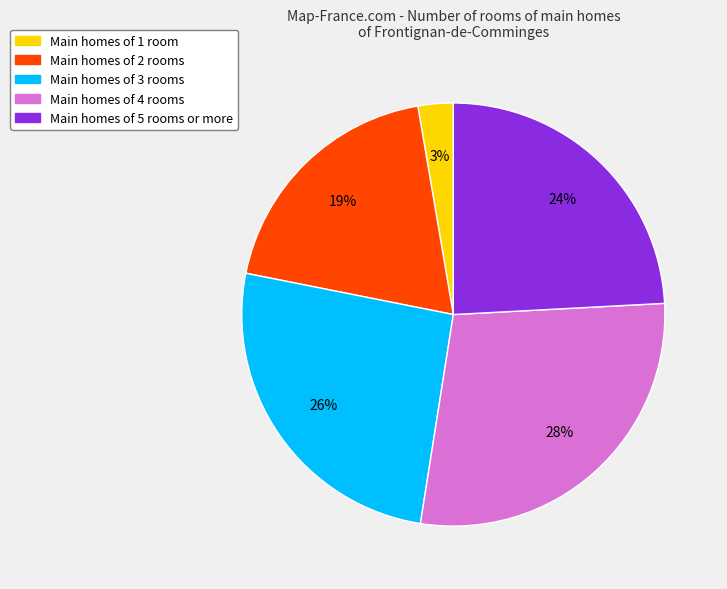

Is there any slice that represents more than half of the pie?

No